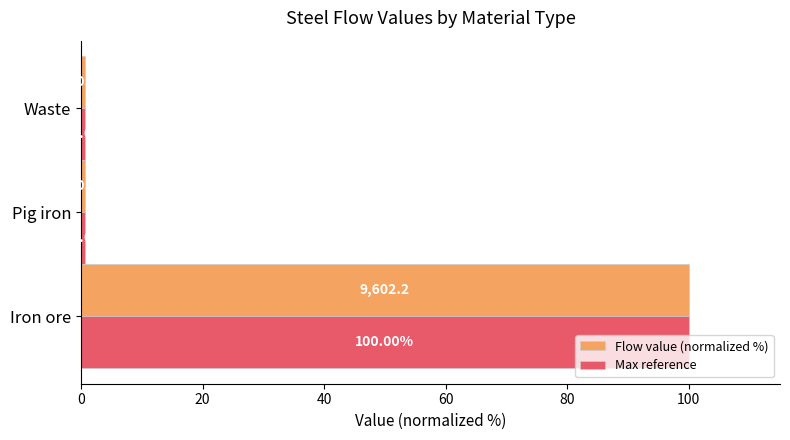

What are all the series names shown in the legend?

Flow value (normalized %), Max reference